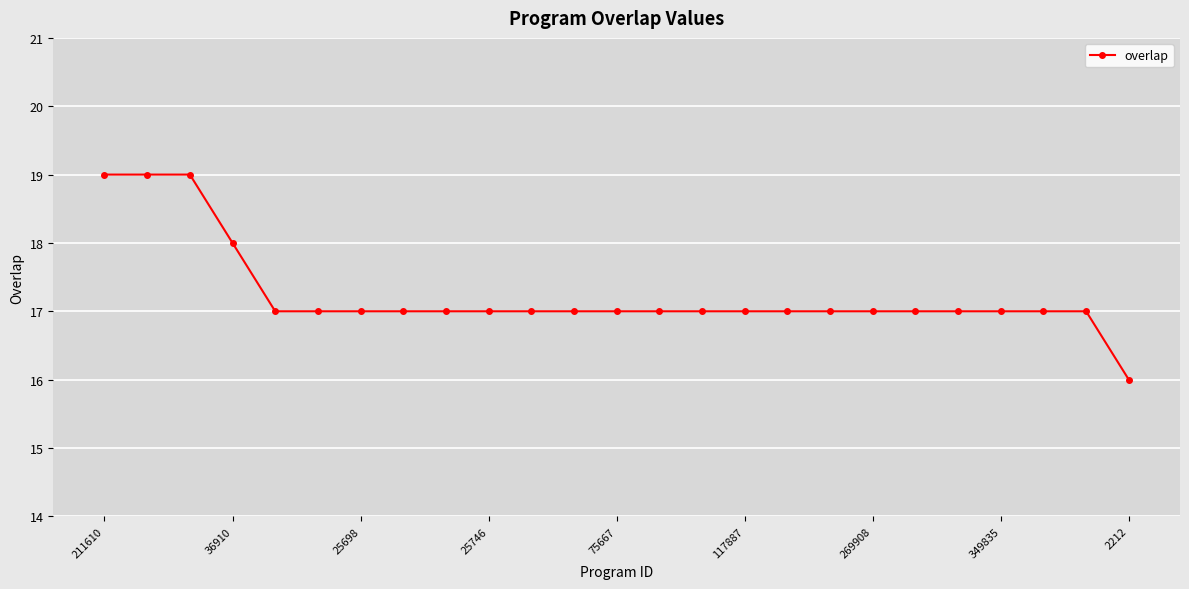

What is the minimum value shown in the chart?

16